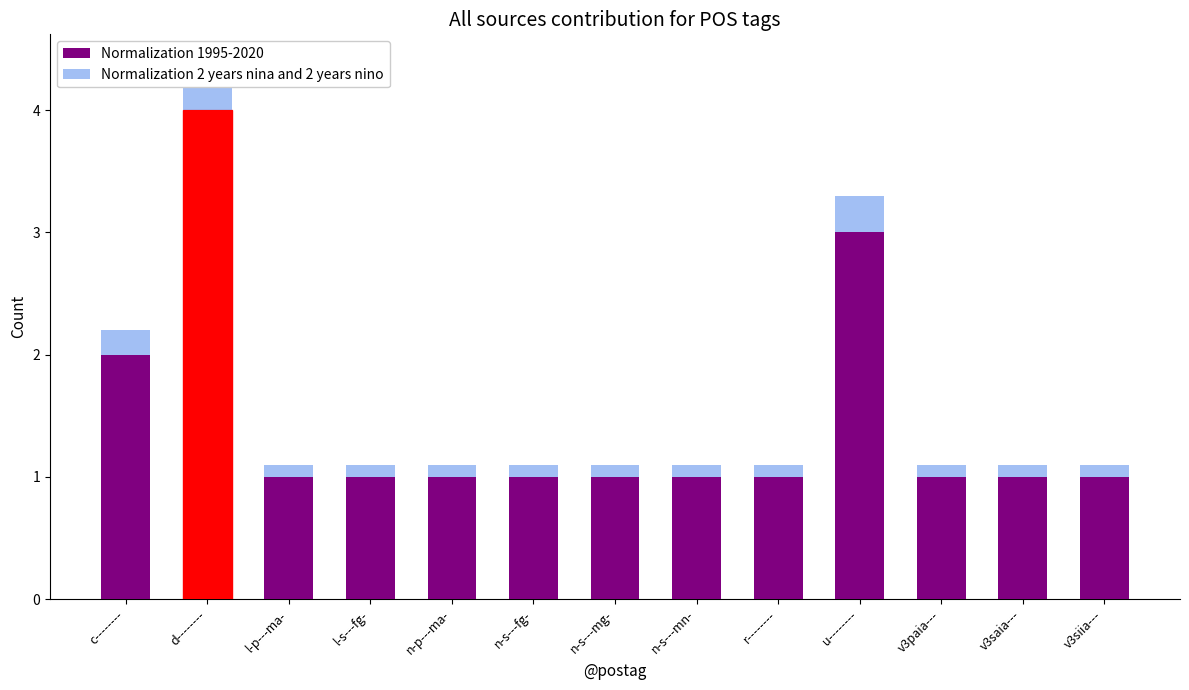

At which label is Normalization 1995-2020 closest to 2?

c--------